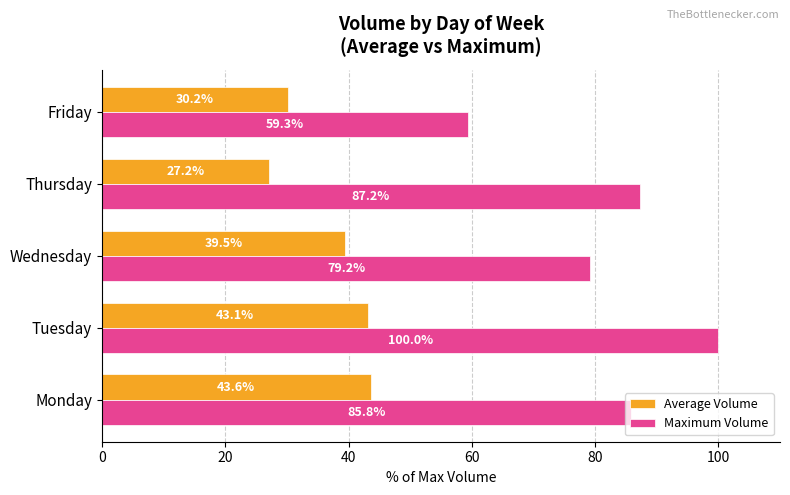

How many series are shown in this chart?

2